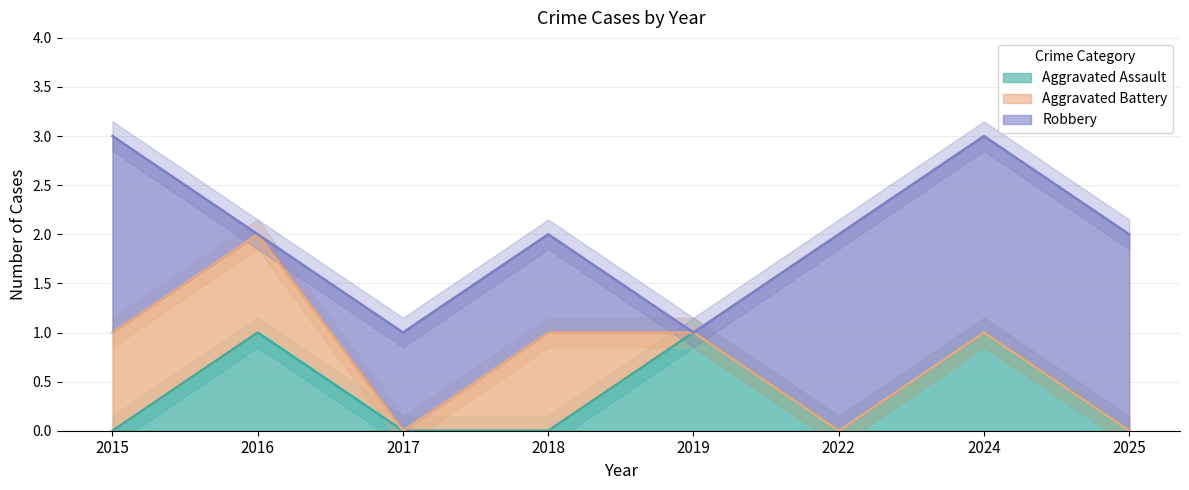

Reading left to right, extract all data points from this chart.

Aggravated Assault: 2015=0	2016=1	2017=0	2018=0	2019=1	2022=0	2024=1	2025=0
Aggravated Battery: 2015=1	2016=1	2017=0	2018=1	2019=0	2022=0	2024=0	2025=0
Robbery: 2015=2	2016=0	2017=1	2018=1	2019=0	2022=2	2024=2	2025=2